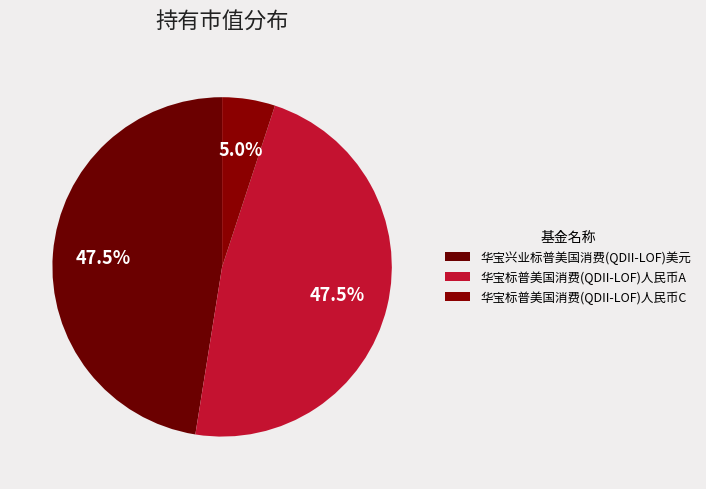

Is 华宝兴业标普美国消费(QDII-LOF)美元 the majority of the pie?

No